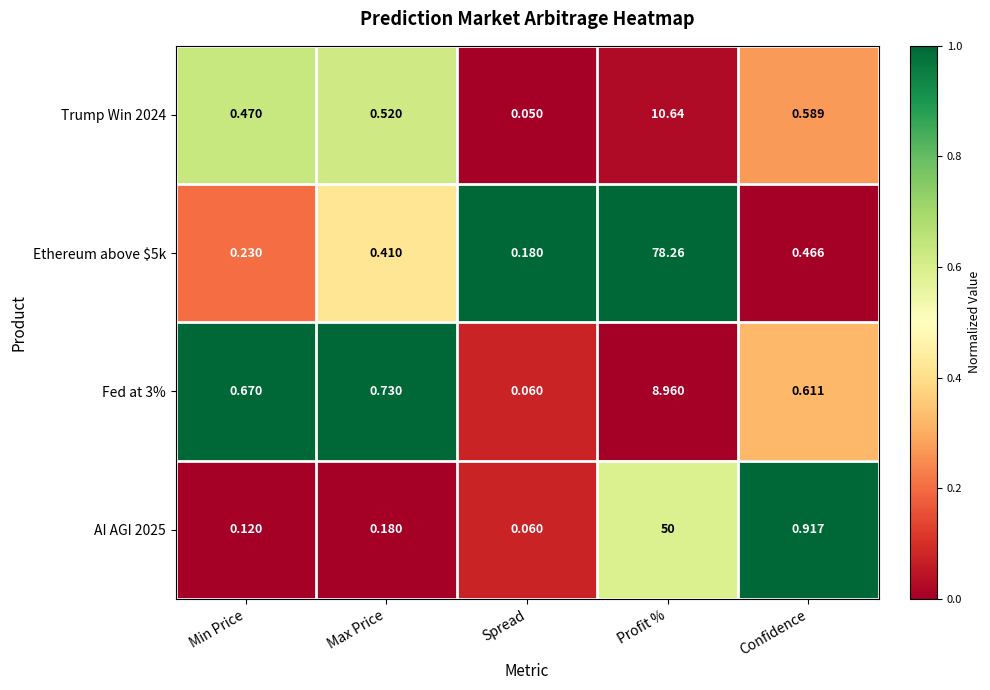

Rank the categories by Trump Win 2024 value from highest to lowest.

Profit %, Confidence, Max Price, Min Price, Spread